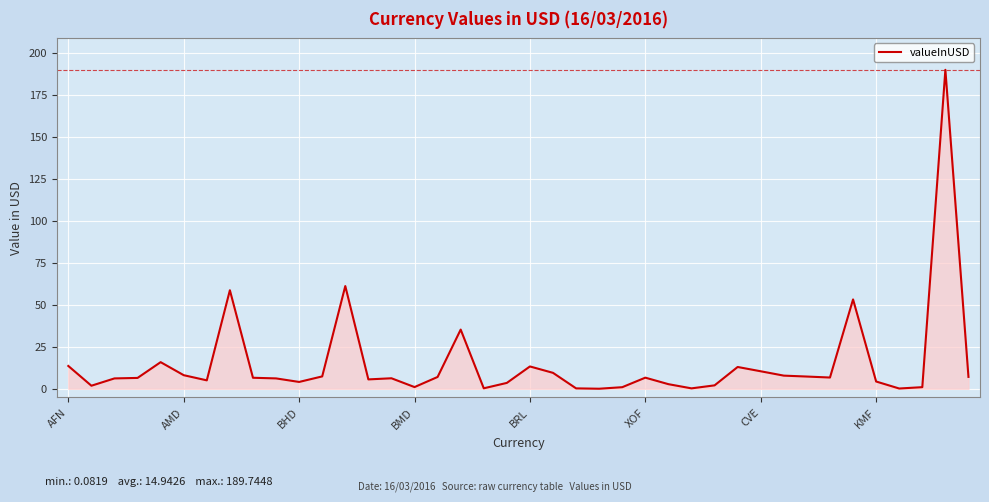

What is the greatest value displayed?

189.7